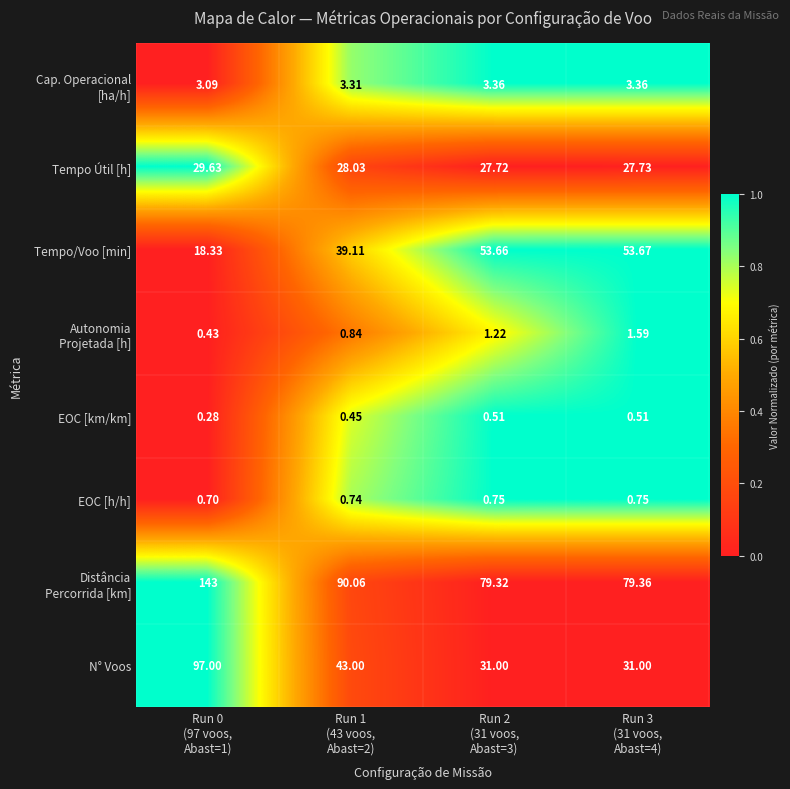

Which series has the largest range (max minus min)?

N° Voos